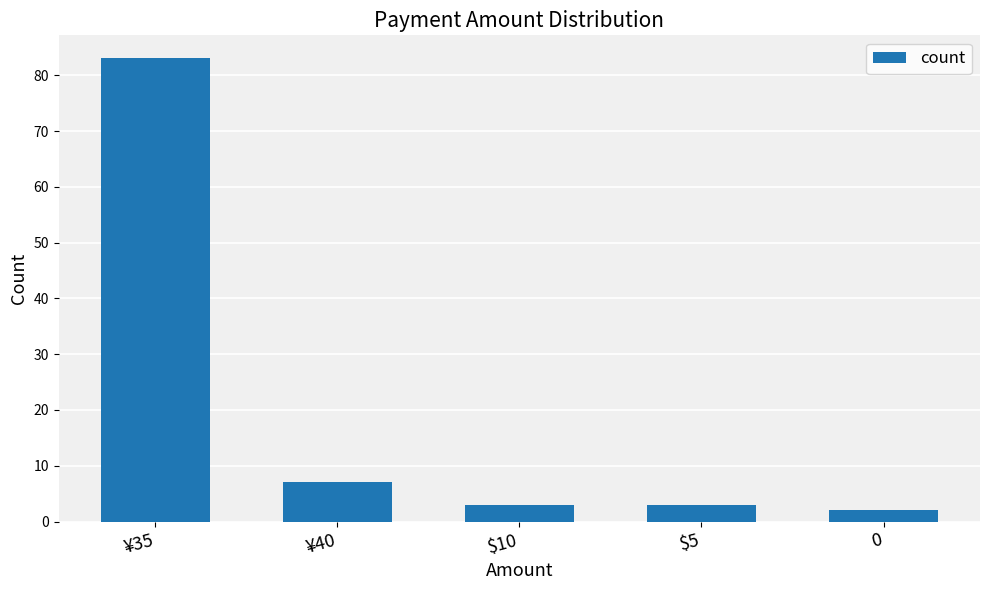

Reading left to right, transcribe all the data shown in this chart.

83	7	3	3	2